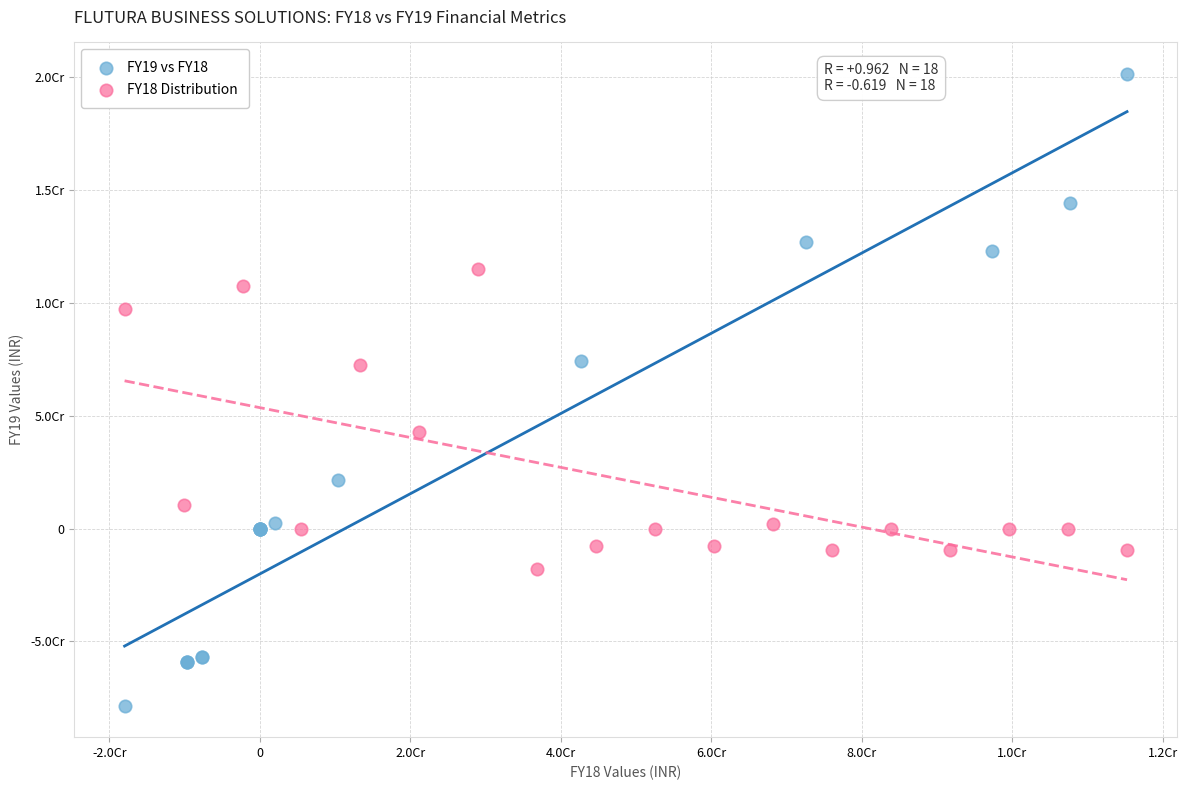

What are all the series names shown in the legend?

FY19 vs FY18, FY18 Distribution